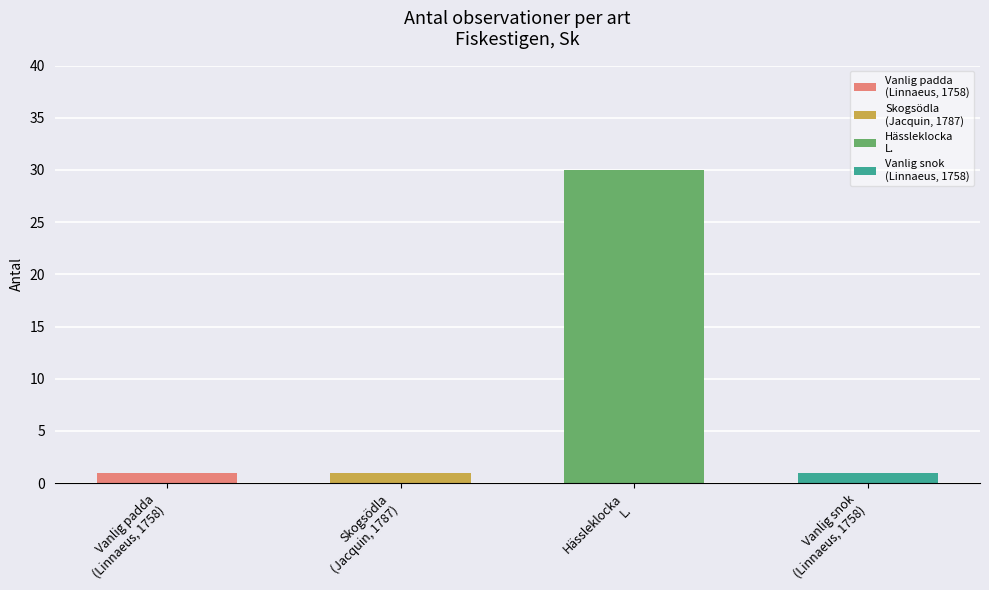

Reading left to right, extract all data points from this chart.

Vanlig padda
(Linnaeus, 1758)=1	Skogsödla
(Jacquin, 1787)=1	Hässleklocka
L.=30	Vanlig snok
(Linnaeus, 1758)=1